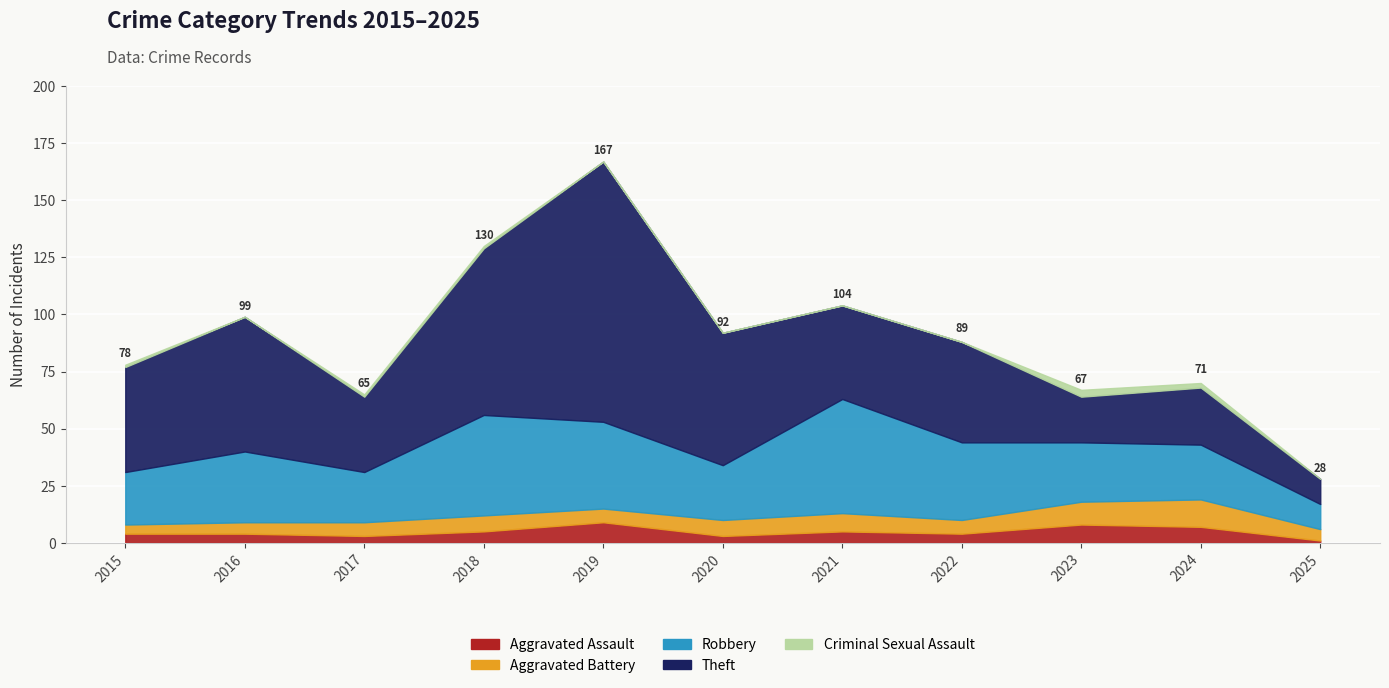

Reading right to left, what are all the values shown in this chart?

Aggravated Assault: 1	7	8	4	5	3	9	5	3	4	4
Aggravated Battery: 5	12	10	6	8	7	6	7	6	5	4
Robbery: 11	24	26	34	50	24	38	44	22	31	23
Theft: 11	25	20	44	41	58	114	73	33	59	46
Criminal Sexual Assault: 0	2	3	0	0	0	0	1	1	0	1